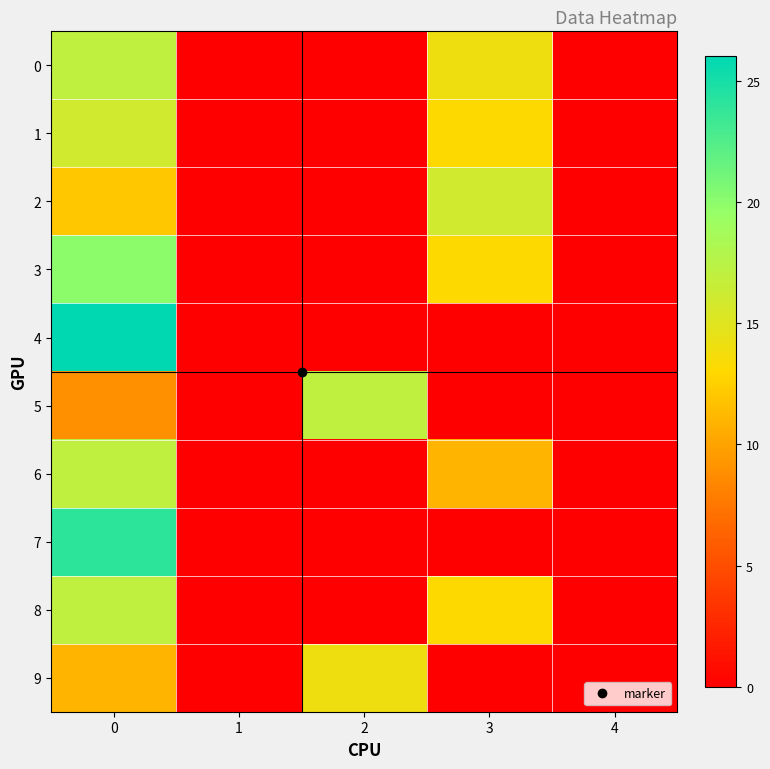

Rank the series by their maximum value, from highest to lowest.

4, 7, 3, 0, 5, 6, 8, 1, 2, 9